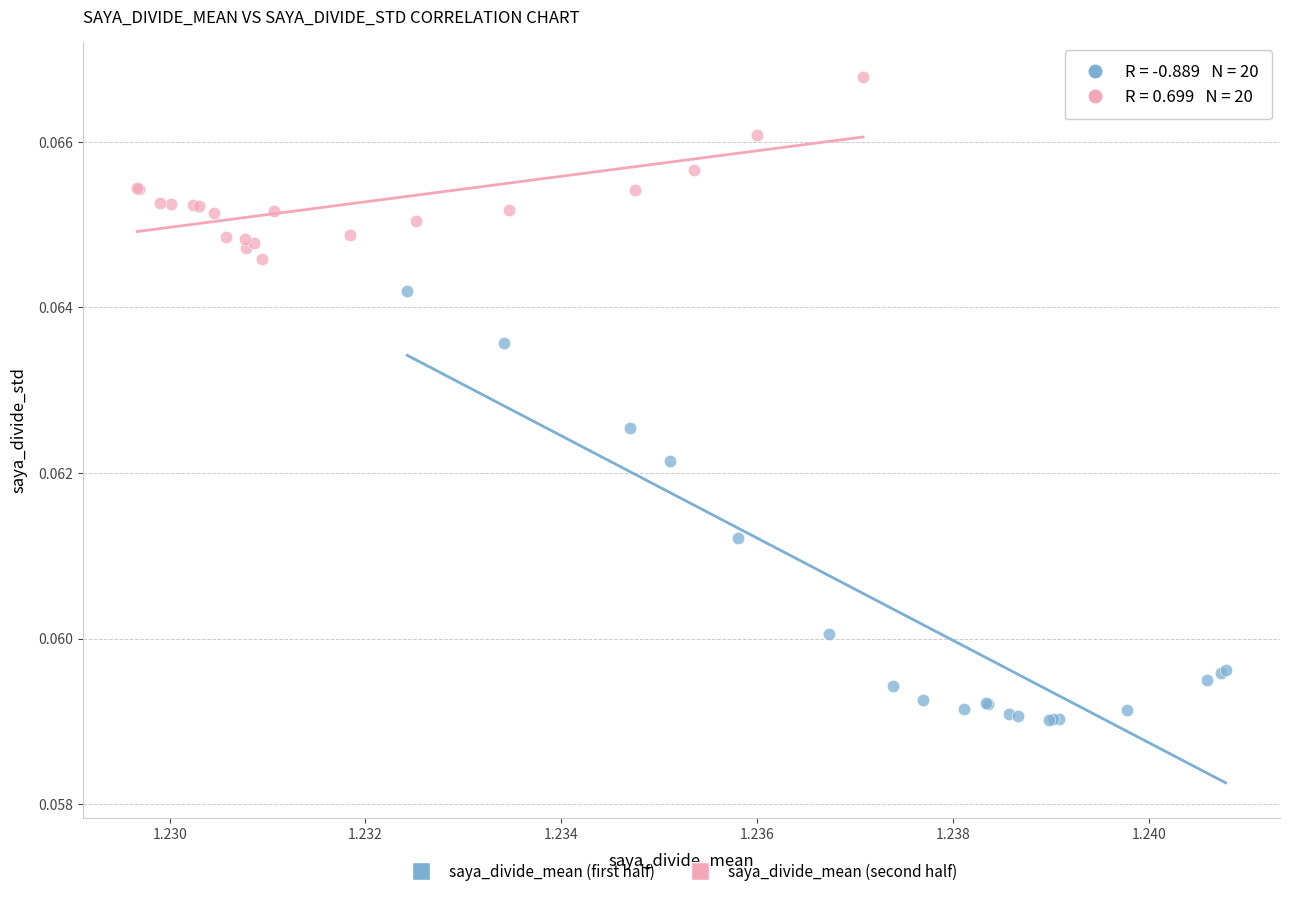

Which series has the widest spread of Y values?

saya_divide_mean (first half)